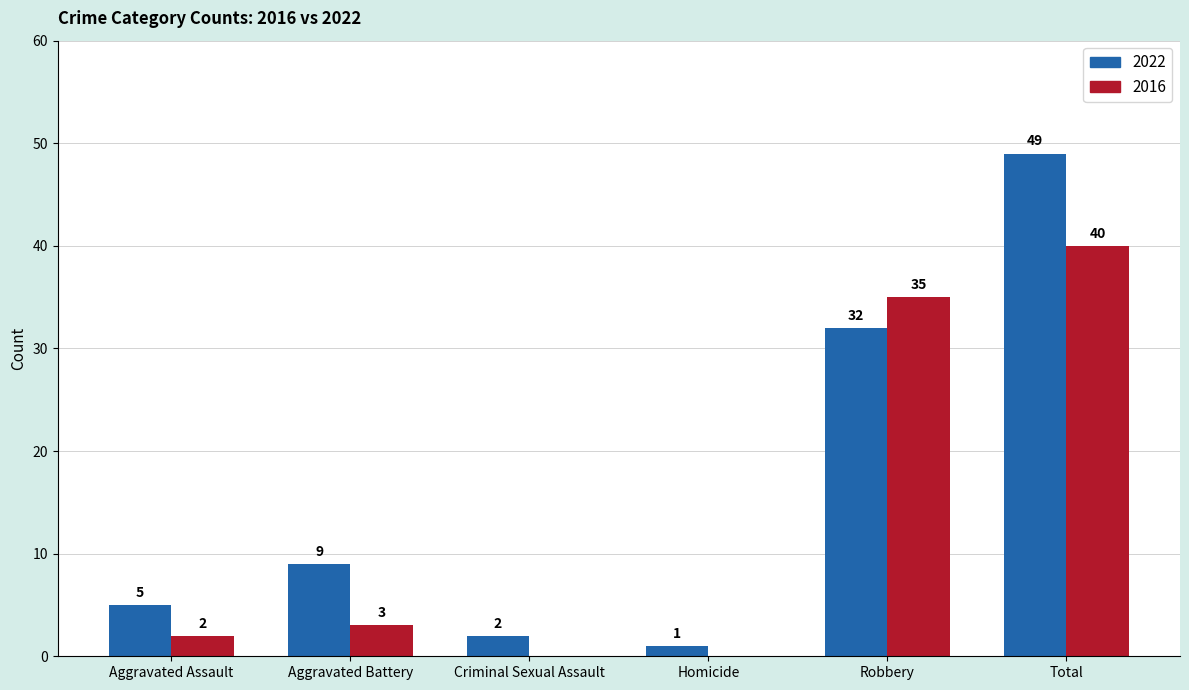

Between Aggravated Assault and Criminal Sexual Assault, which series saw the biggest shift?

2022